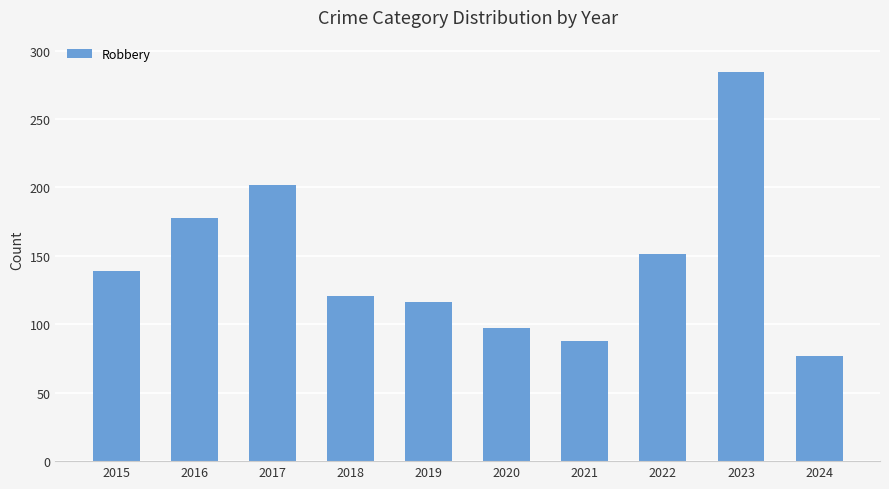

Are the bars grouped side by side (vs. stacked)?

No